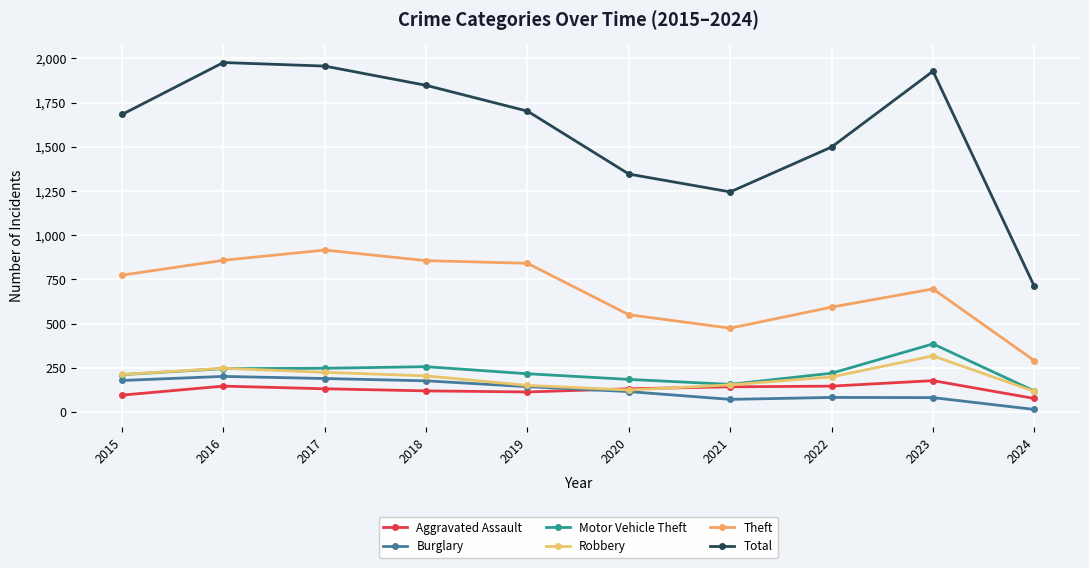

At which category is the sum across all series the highest?

2016